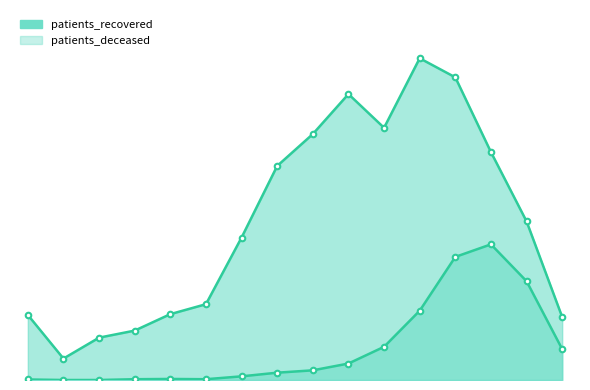

True or false: patients_deceased and patients_recovered intersect in this chart.

False